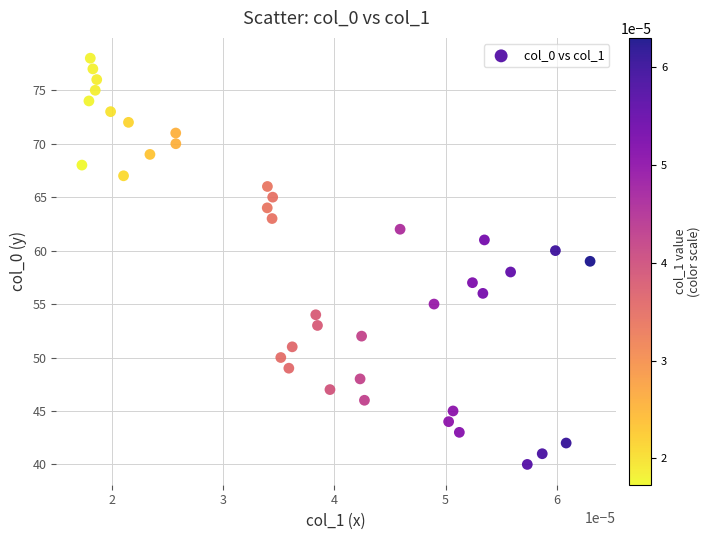

What is the range of Y values (max minus min)?

38